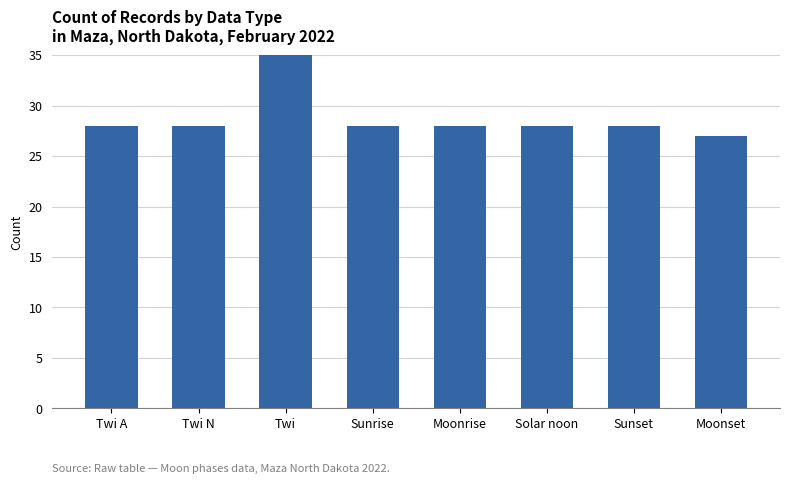

Is it true that the value at Twi N is 7?

False